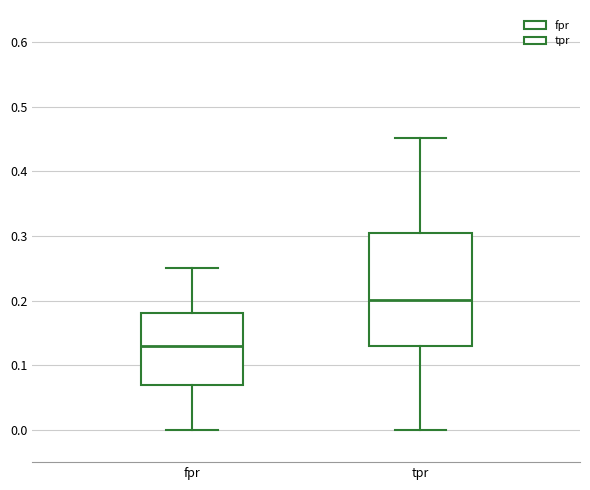

Reading left to right, transcribe this box plot: for each box, give where its median line is, the range the box spans, and where its two whiskers end, as read against the y-axis. The values are not printed on the chart, so give them approximately, as read against the axis.

fpr: median 0.13, box 0.07 to 0.18, whiskers 0.00 to 0.25
tpr: median 0.20, box 0.13 to 0.30, whiskers 0.00 to 0.45